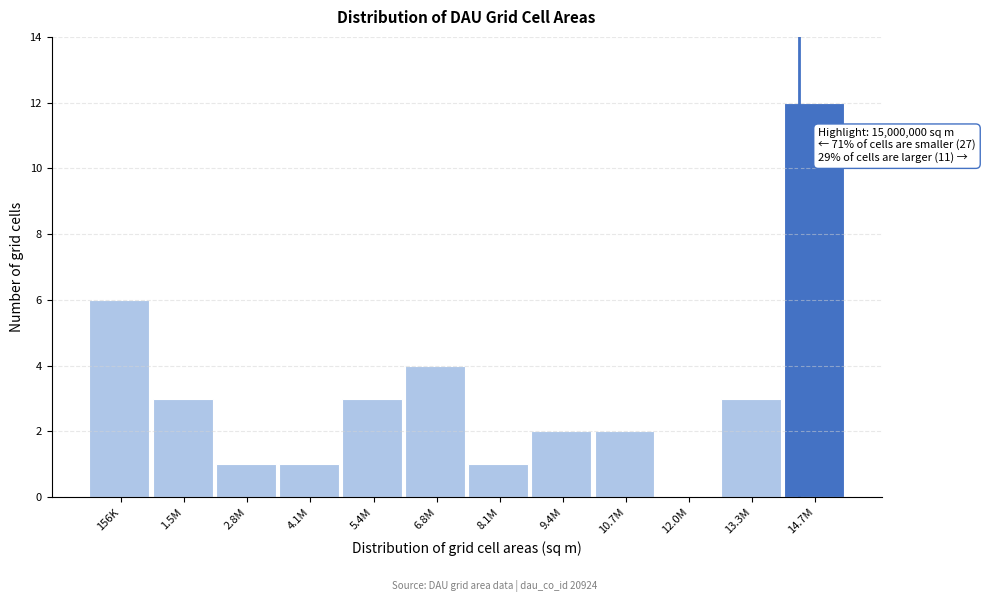

Reading left to right, transcribe all the data shown in this chart.

156K=6	1.5M=3	2.8M=1	4.1M=1	5.4M=3	6.8M=4	8.1M=1	9.4M=2	10.7M=2	12.0M=0	13.3M=3	14.7M=12